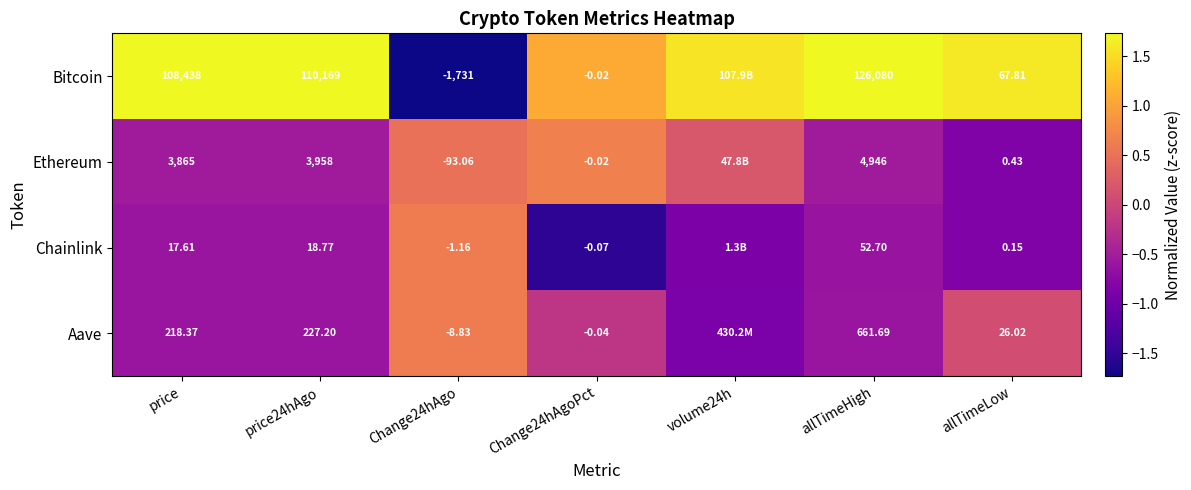

At allTimeHigh, list the series in order from smallest to largest.

Chainlink, Aave, Ethereum, Bitcoin